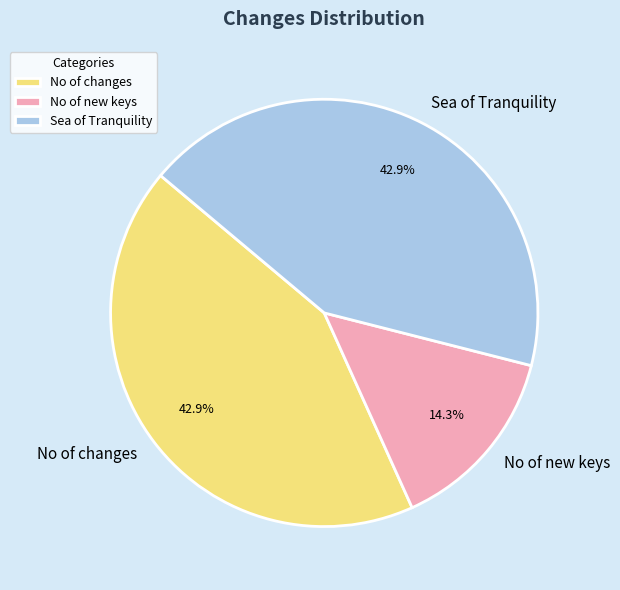

The Sea of Tranquility slice represents 43% of the pie. True or false?

True